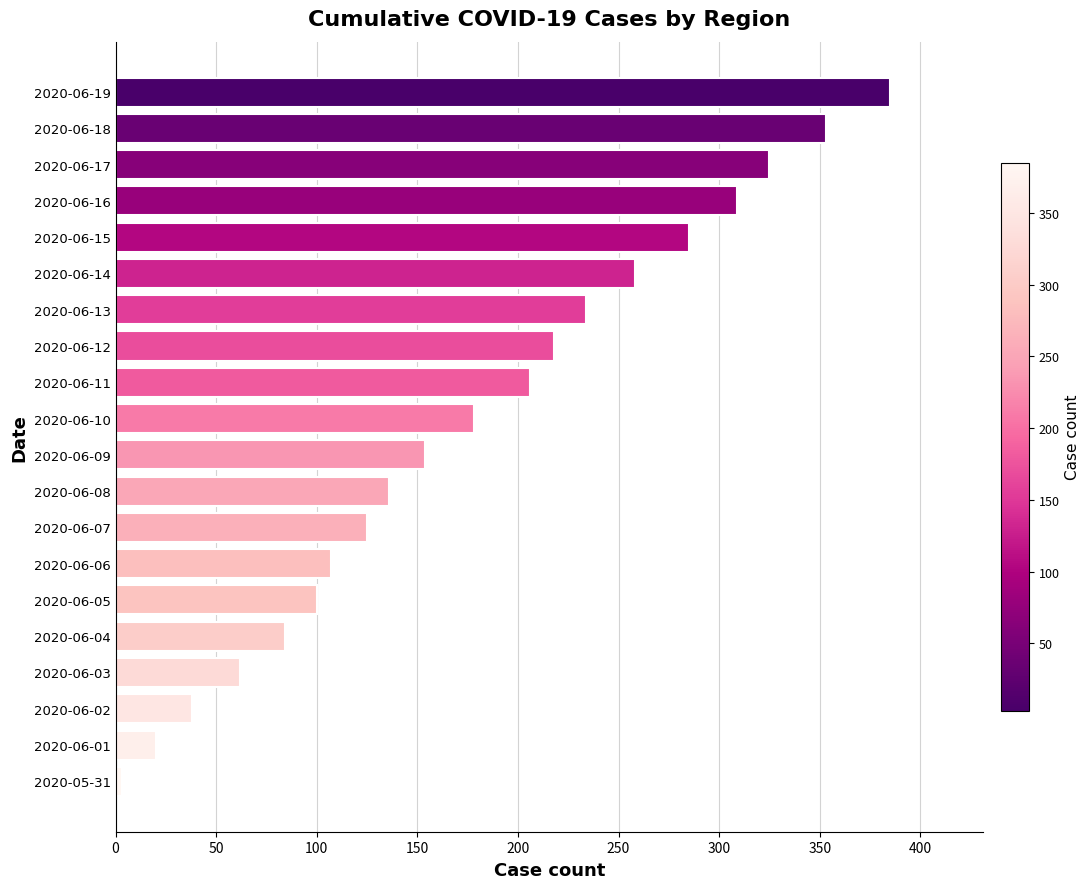

Reading bottom to top, extract all data points from this chart.

2020-05-31=3	2020-06-01=20	2020-06-02=38	2020-06-03=62	2020-06-04=84	2020-06-05=100	2020-06-06=107	2020-06-07=125	2020-06-08=136	2020-06-09=154	2020-06-10=178	2020-06-11=206	2020-06-12=218	2020-06-13=234	2020-06-14=258	2020-06-15=285	2020-06-16=309	2020-06-17=325	2020-06-18=353	2020-06-19=385